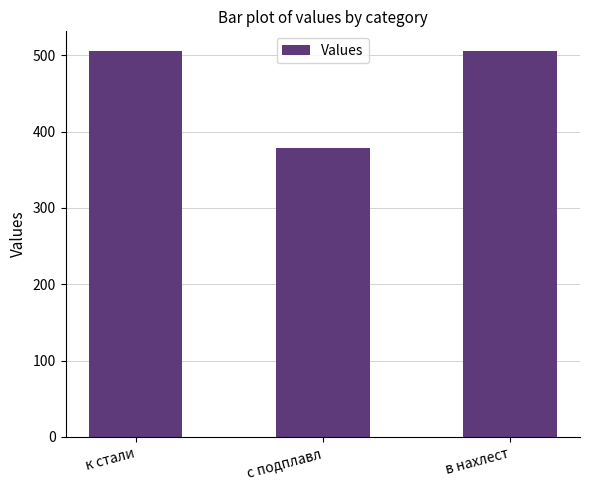

The chart shows a value of 836 at в нахлест. True or false?

False